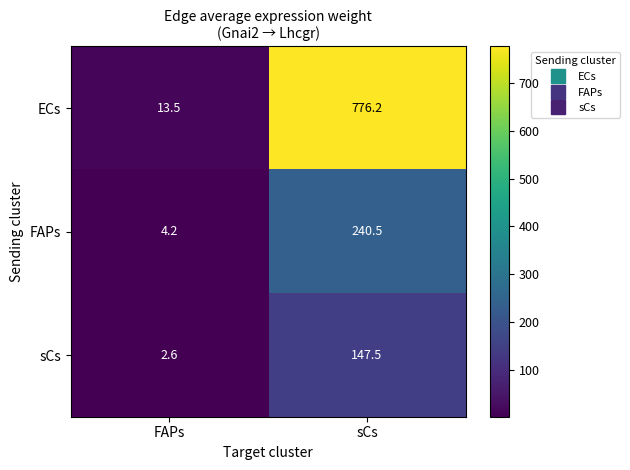

Reading right to left, what are all the values shown in this chart?

ECs: sCs=776.2	FAPs=13.5
FAPs: sCs=240.5	FAPs=4.2
sCs: sCs=147.5	FAPs=2.6